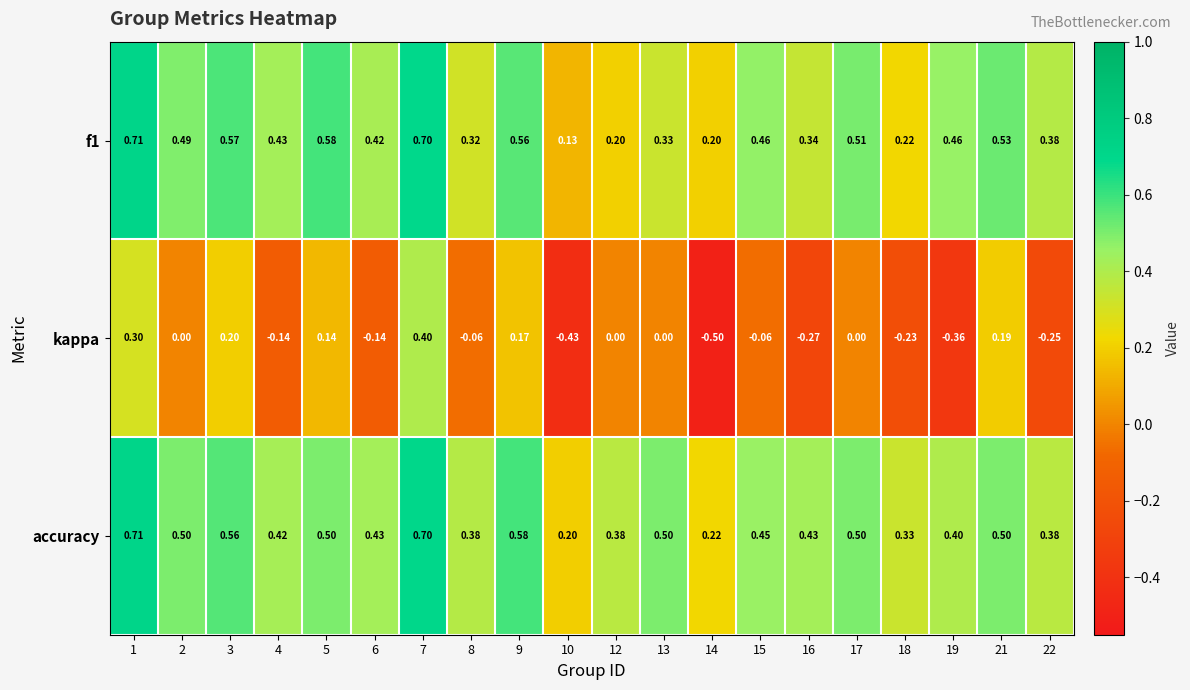

Which series has the largest range (max minus min)?

kappa